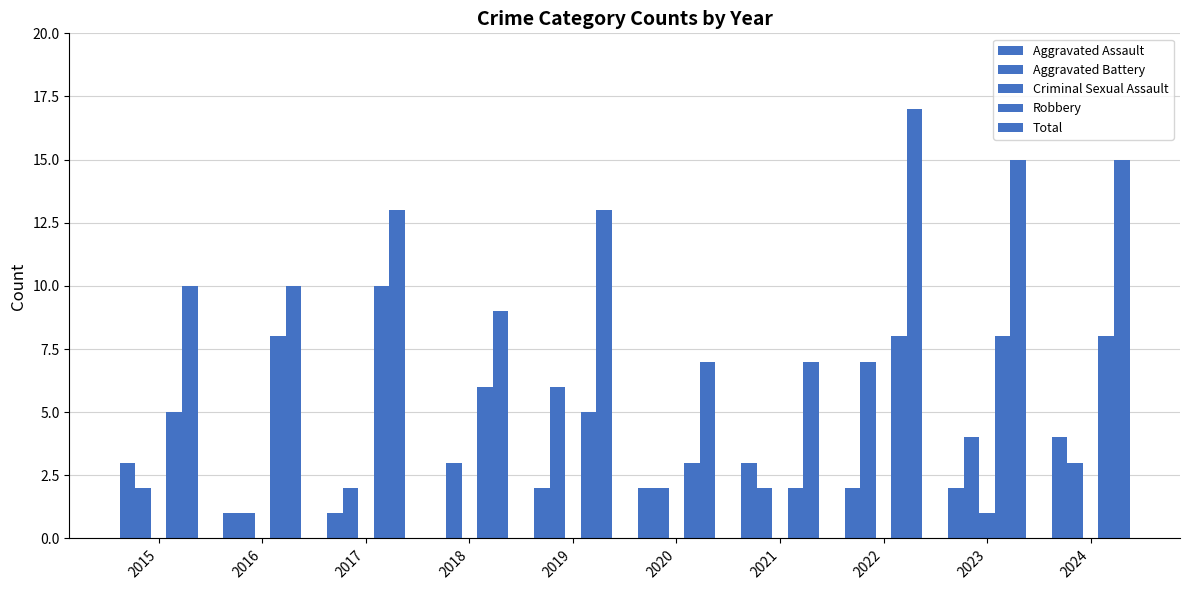

The value of Total at 2022 is 17. True or false?

True